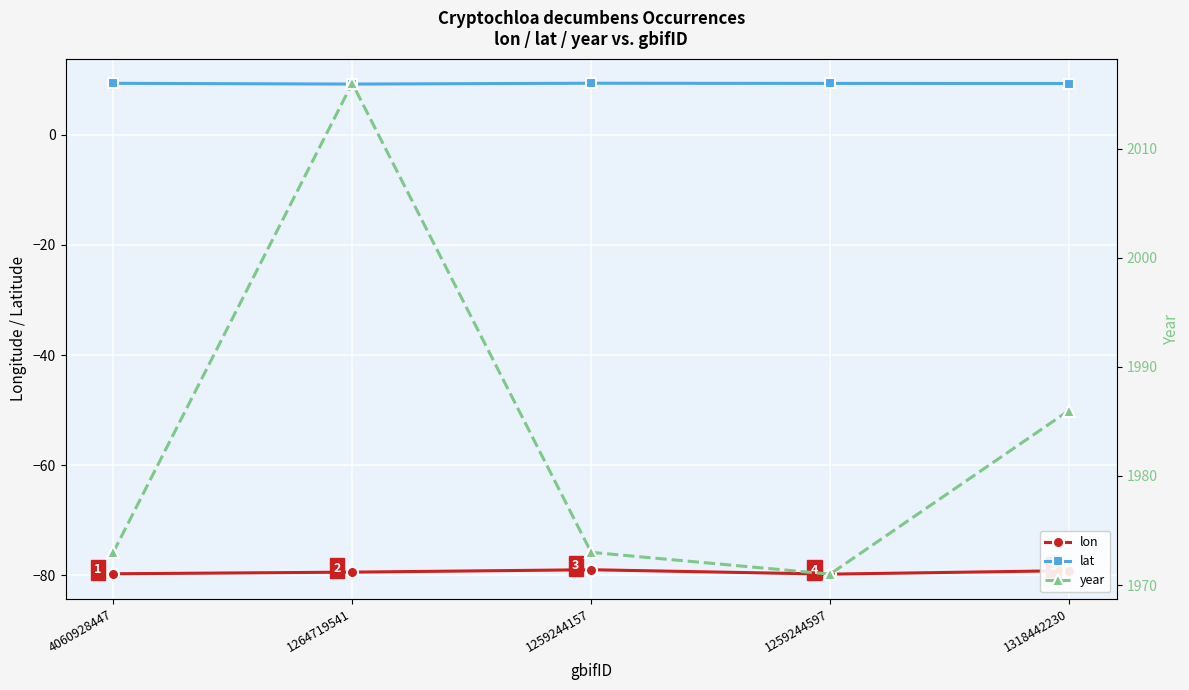

Rank the series by their maximum value, from lowest to highest.

lon, lat, year